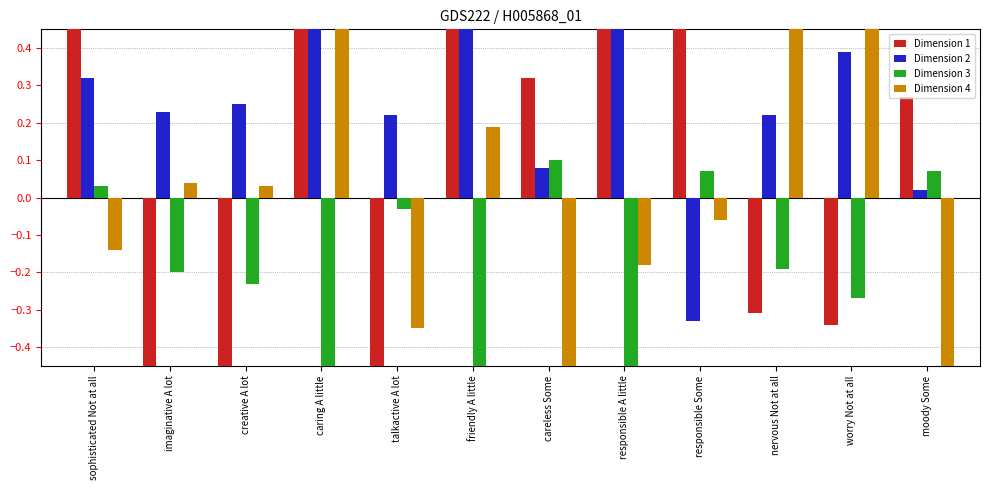

What is the smallest value displayed?

-1.9